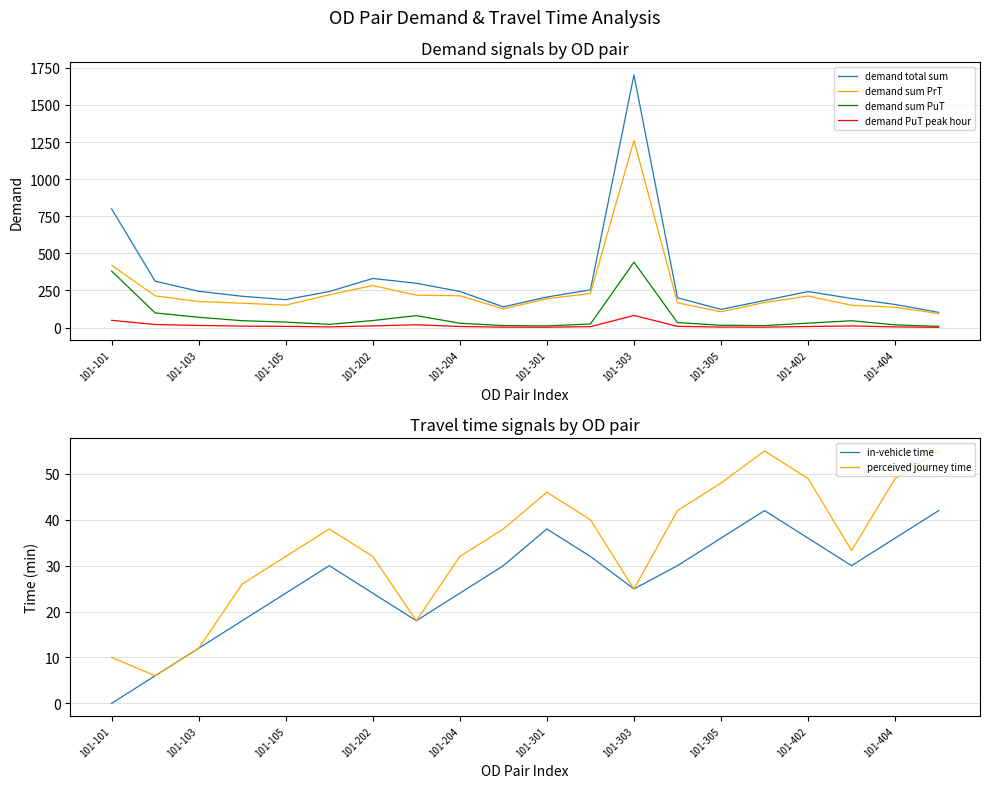

What is the sum of all in-vehicle time values?

532.9